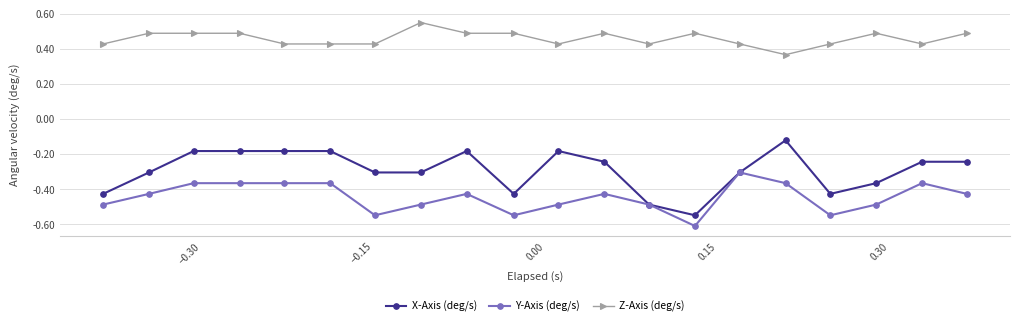

Which series has the largest total across all categories?

Z-Axis (deg/s)